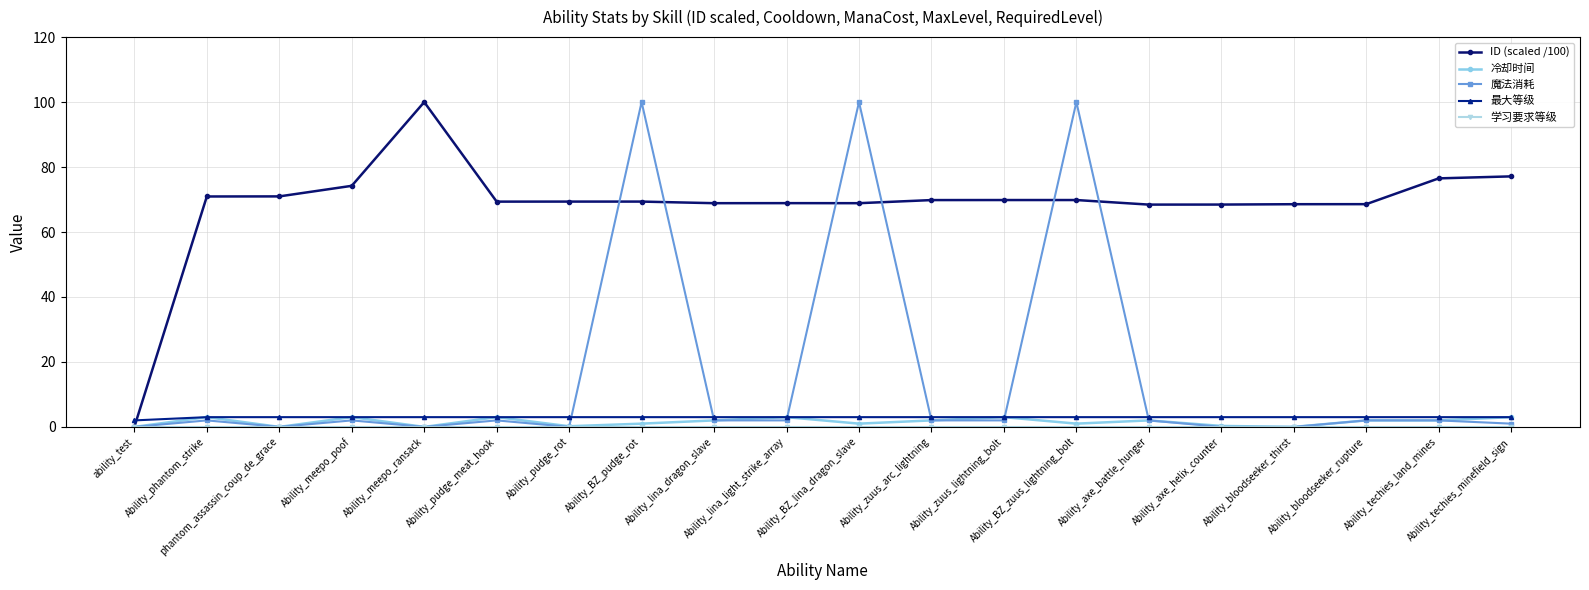

At how many categories does at least one series exceed 93?

4